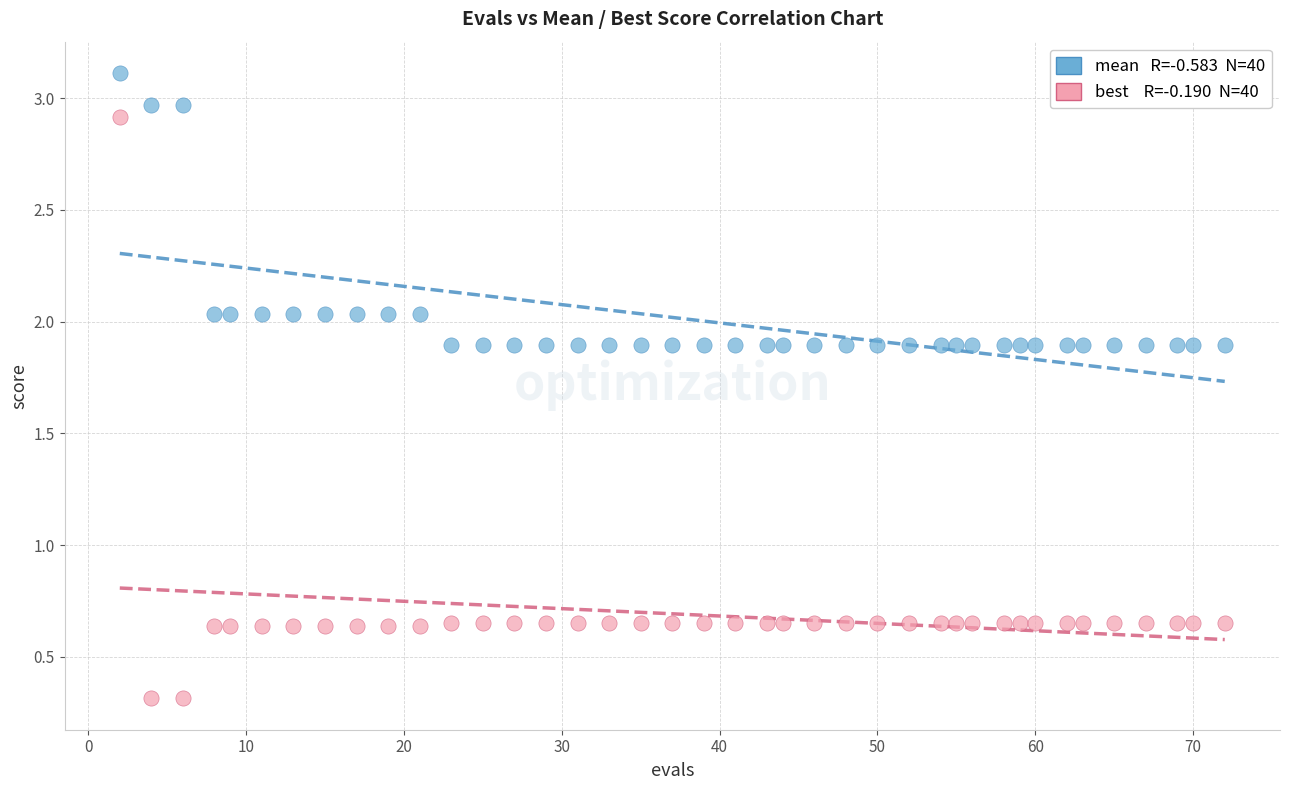

Across all data points, what is the range of Y values (max minus min)?

2.8